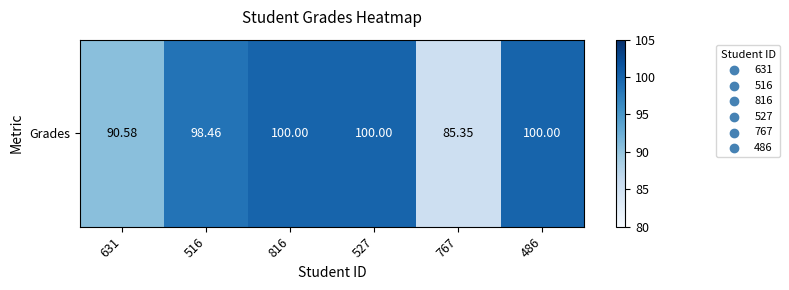

What is the approximate value at 527?

100.0